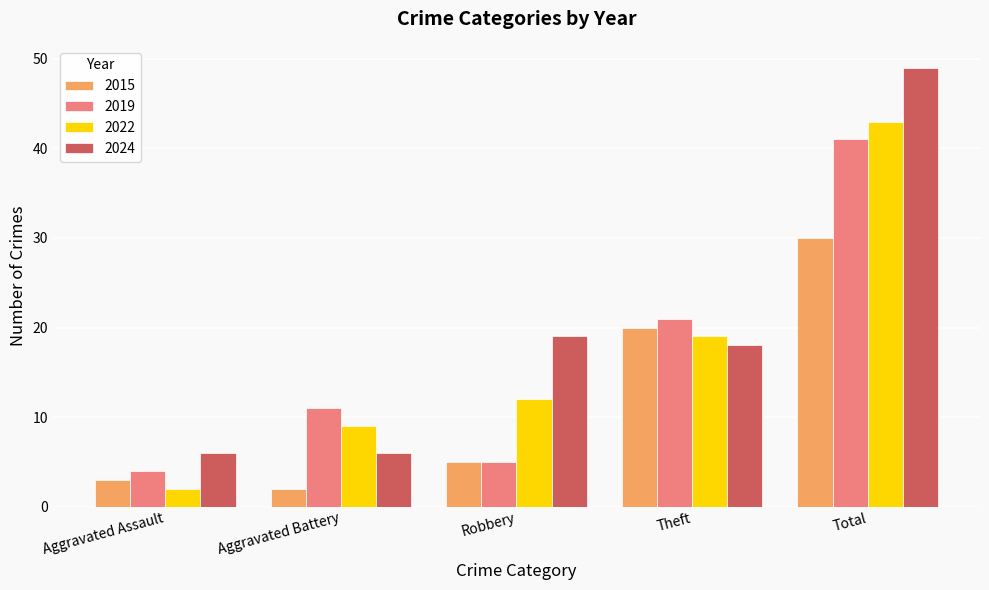

What are all the series names shown in the legend?

2015, 2019, 2022, 2024